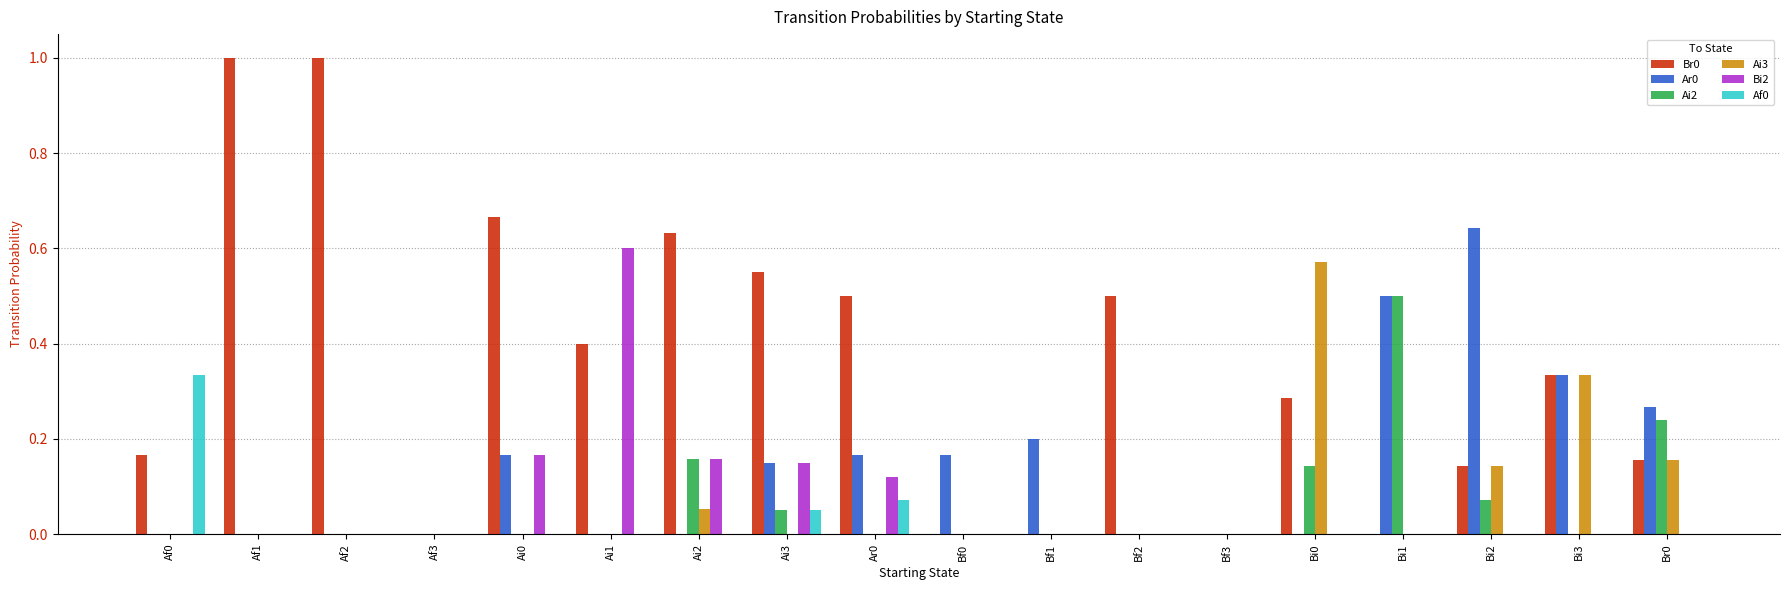

What is the sum of the Br0 values at Ar0 and Ai3?

1.1